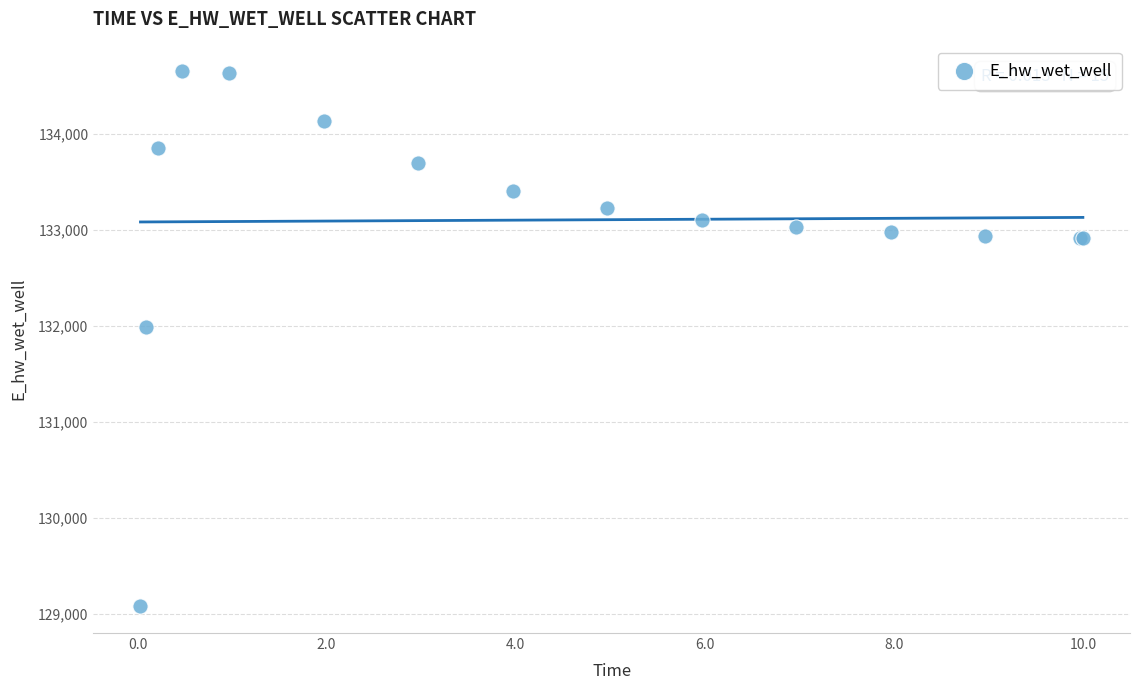

What Y value in the scatter plot is closest to 131867?

131988.5